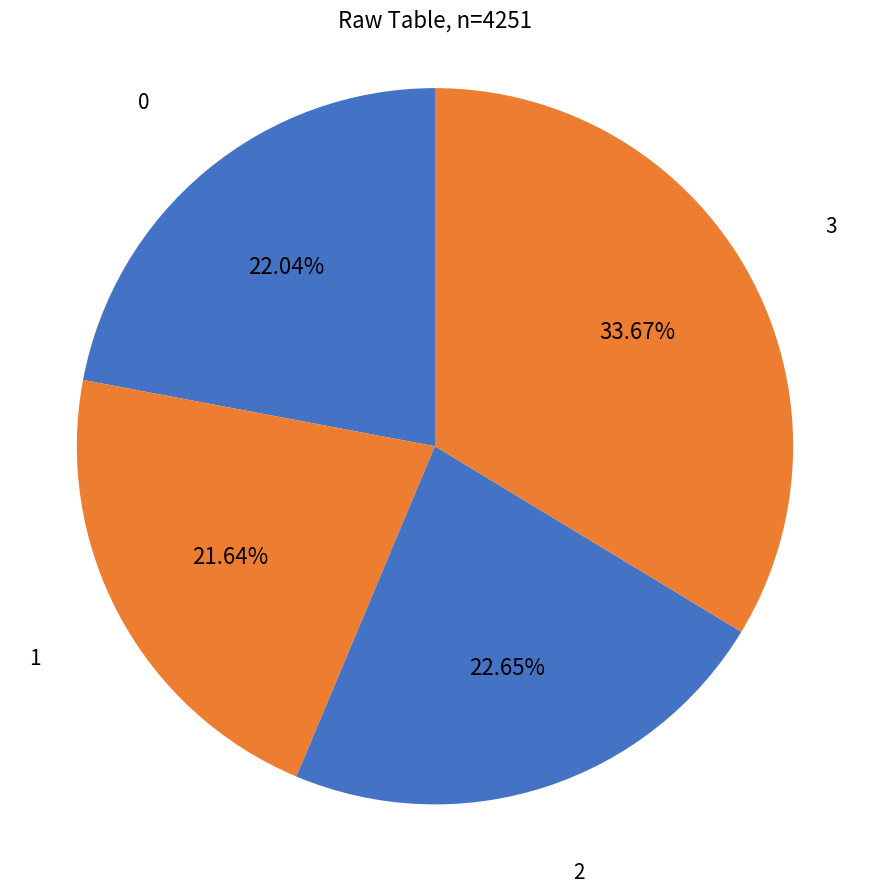

How much of the chart is everything except 3?

66.3%